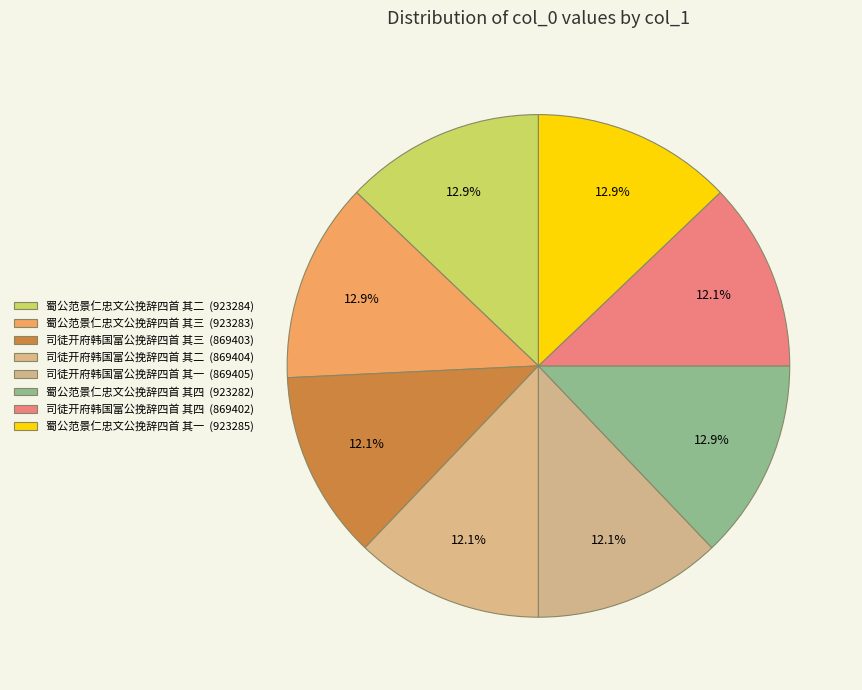

To the nearest percent, what is the average slice percentage?

12%